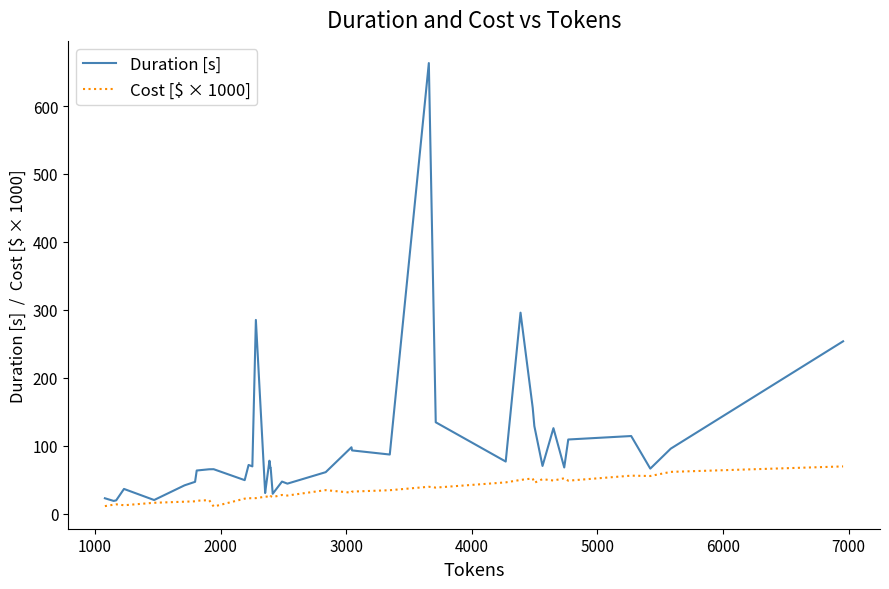

What is the maximum value for Duration [s]?

663.2